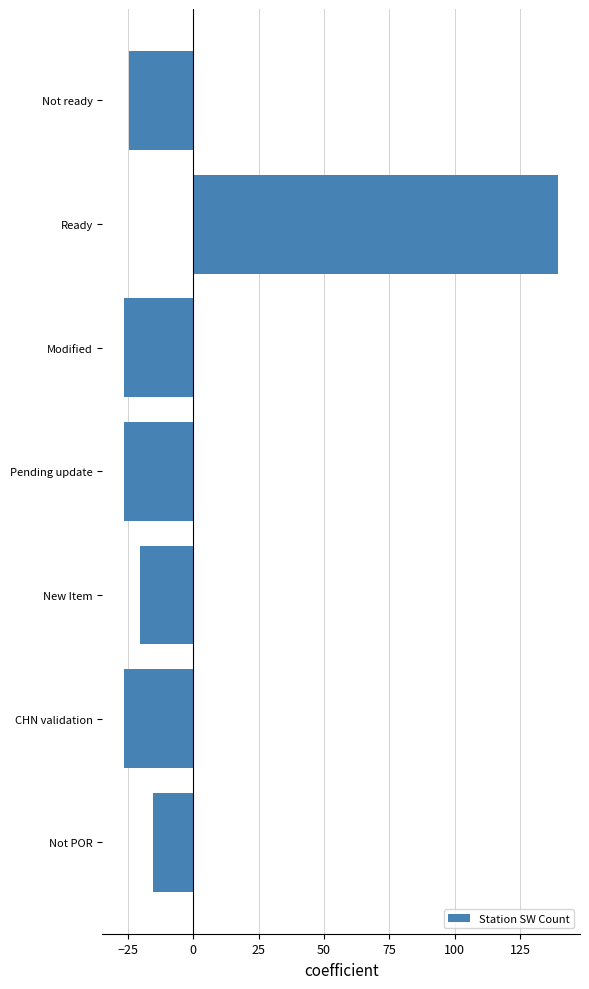

Does the chart contain stacked bars?

No